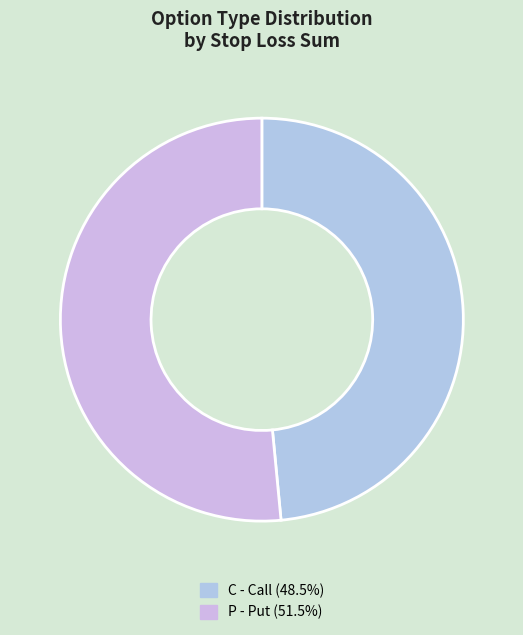

Count the number of slices in the pie.

2